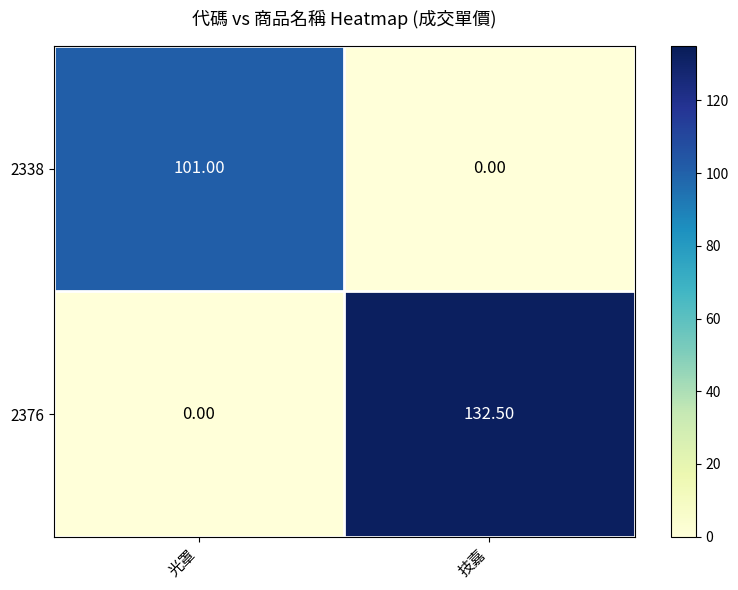

Which series has the largest total across all categories?

2376